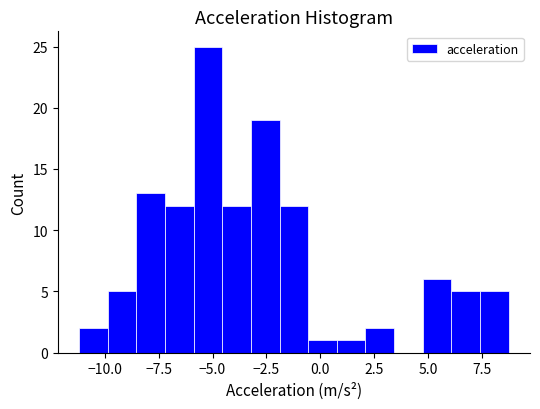

Read against the x-axis, roughly where is the centre of the tallest bar?

-5.0